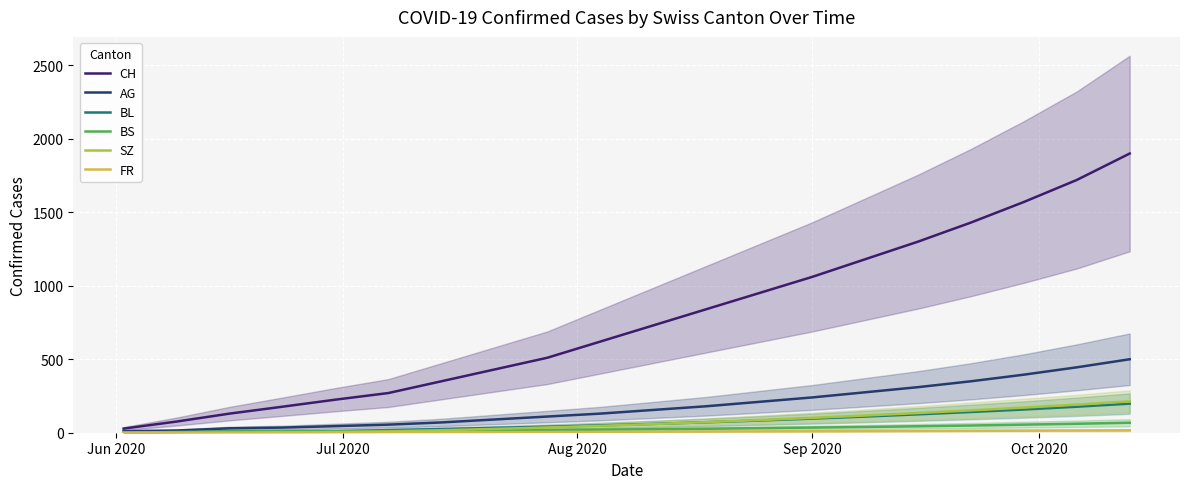

True or false: SZ and CH cross at least once.

False